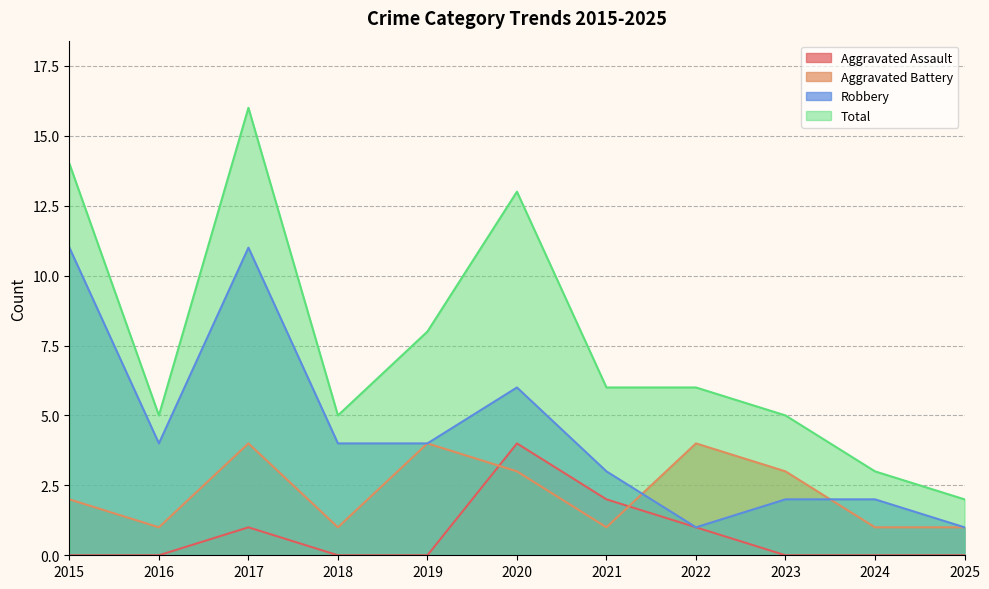

True or false: Aggravated Assault and Total intersect in this chart.

False